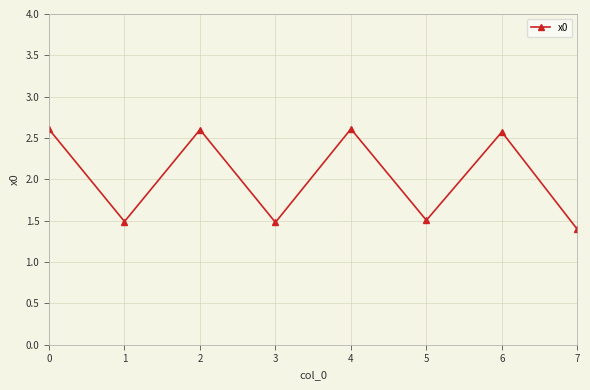

How many values are between 1 and 2?

4